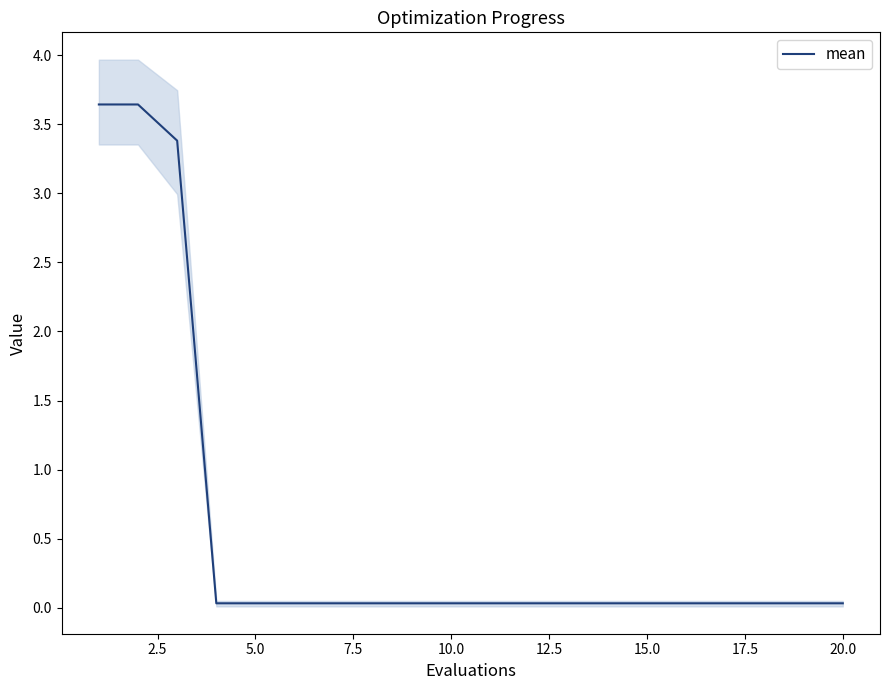

What is the maximum value for mean?

3.6